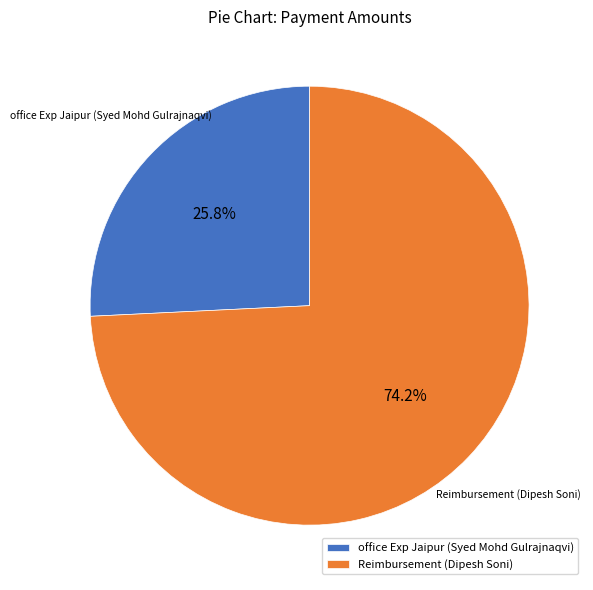

The Reimbursement (Dipesh Soni) slice represents 62% of the pie. True or false?

False